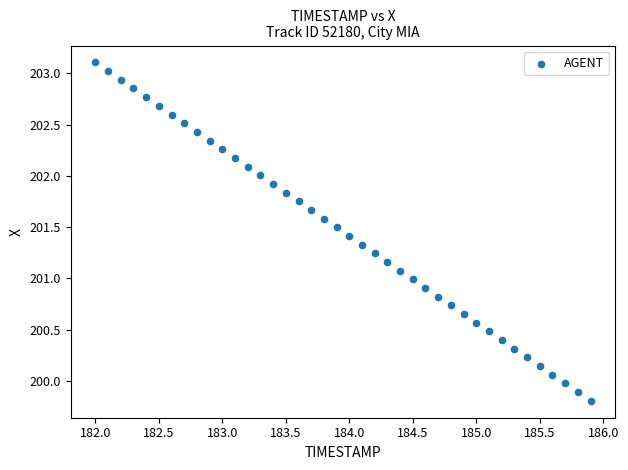

What is the range of Y values (max minus min)?

3.3